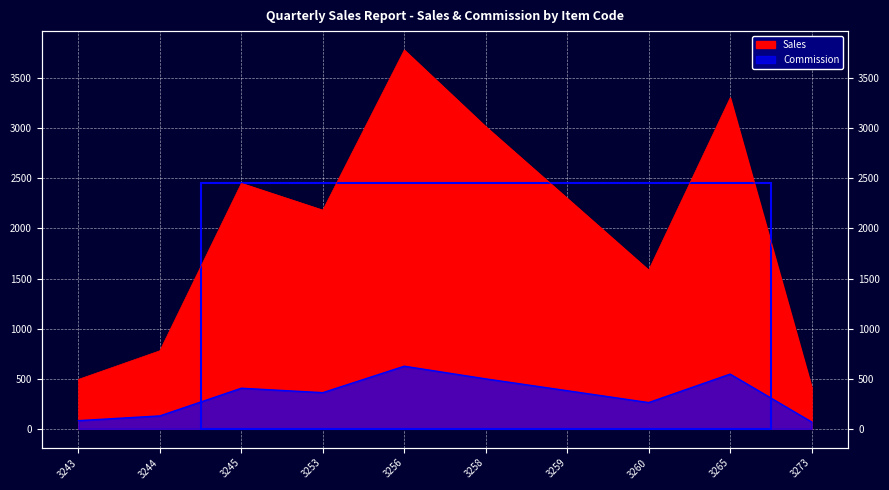

What is the total value across all series at 3245?

2856.2